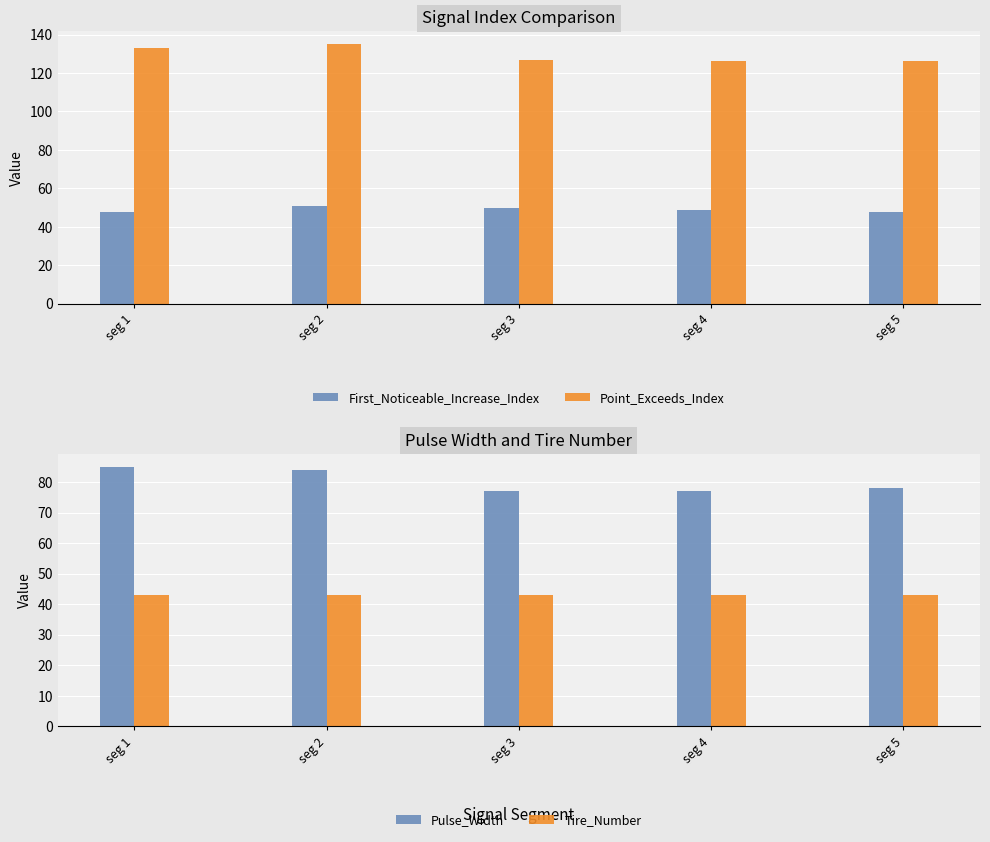

What is the spread (max minus min) of values at seg 4?

83